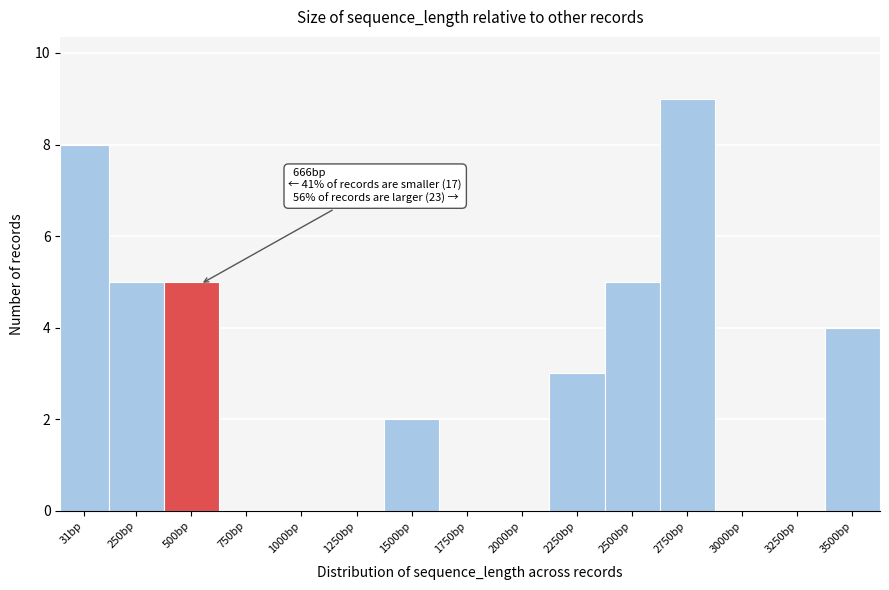

Reading right to left, what are all the values shown in this chart?

3500bp=4	3250bp=0	3000bp=0	2750bp=9	2500bp=5	2250bp=3	2000bp=0	1750bp=0	1500bp=2	1250bp=0	1000bp=0	750bp=0	500bp=5	250bp=5	31bp=8